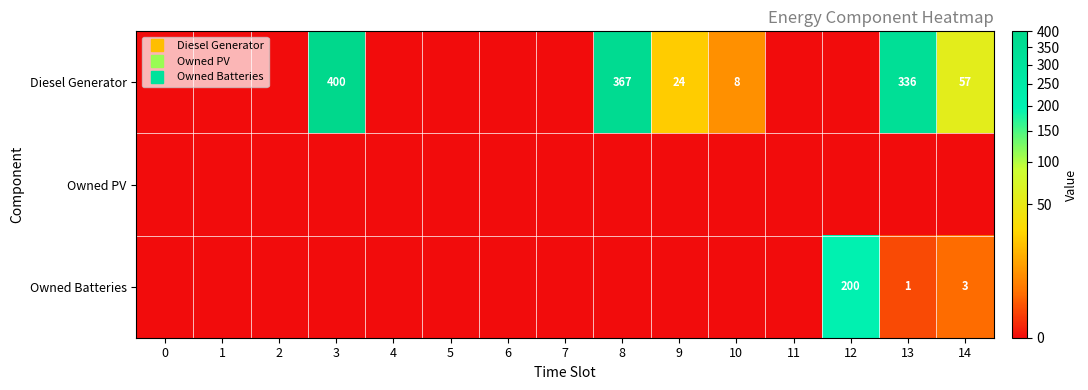

True or false: Owned Batteries has a value of 96 at 8.

False